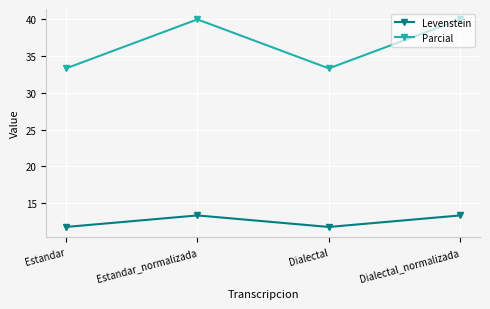

List the series in order of their peak value, highest first.

Parcial, Levenstein